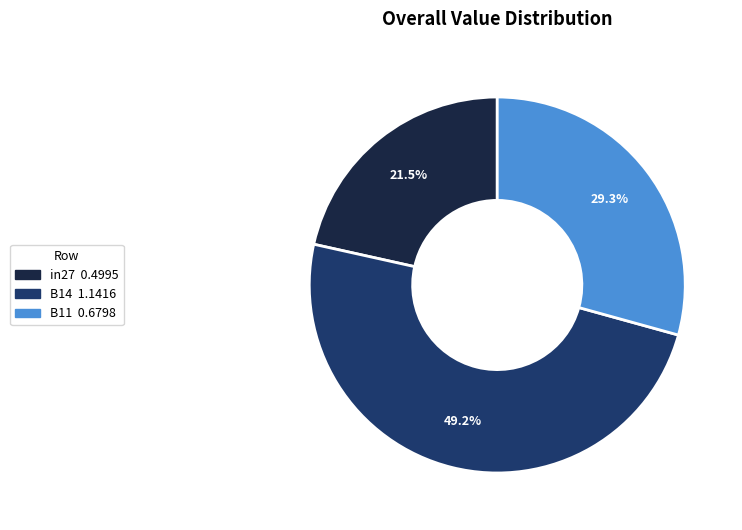

Do B11 and B14 together represent more than half of the pie?

Yes